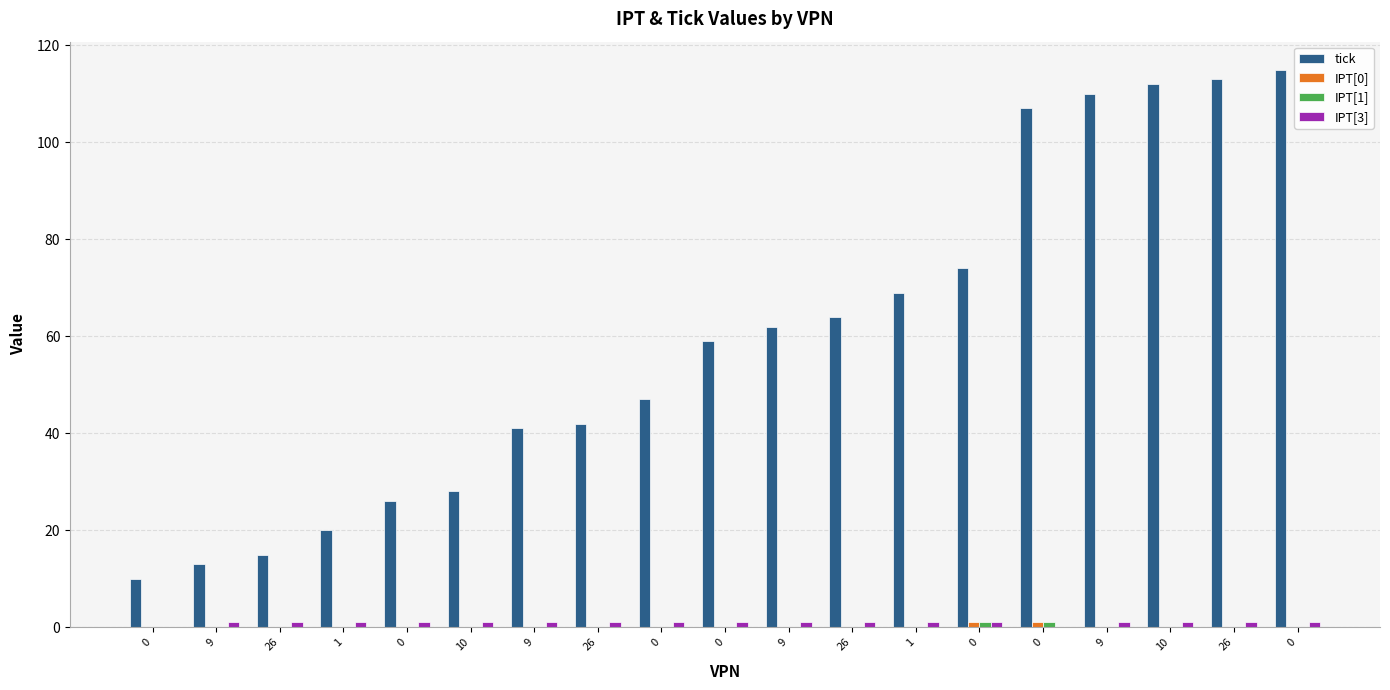

Count the number of data series in this chart.

4